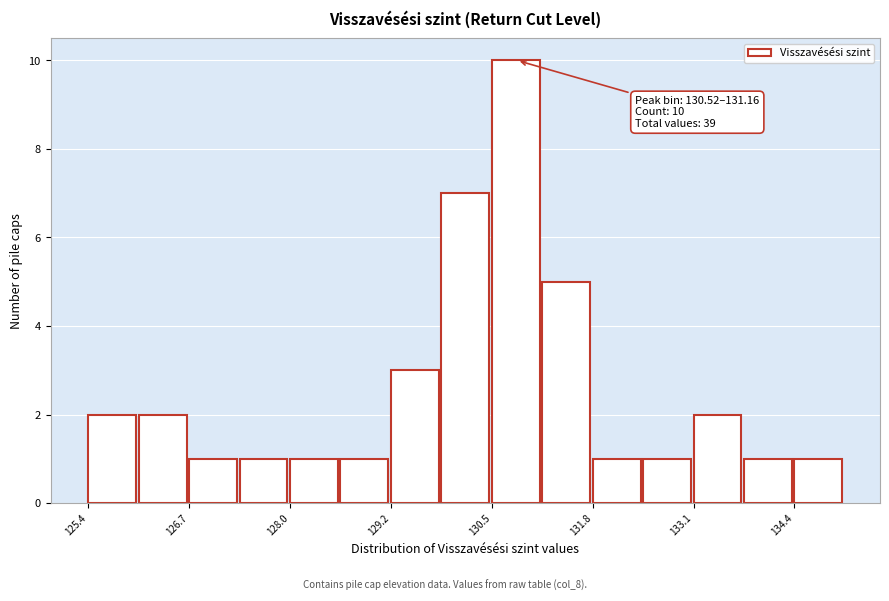

Read against the x-axis, roughly where is the centre of the tallest bar?

130.8